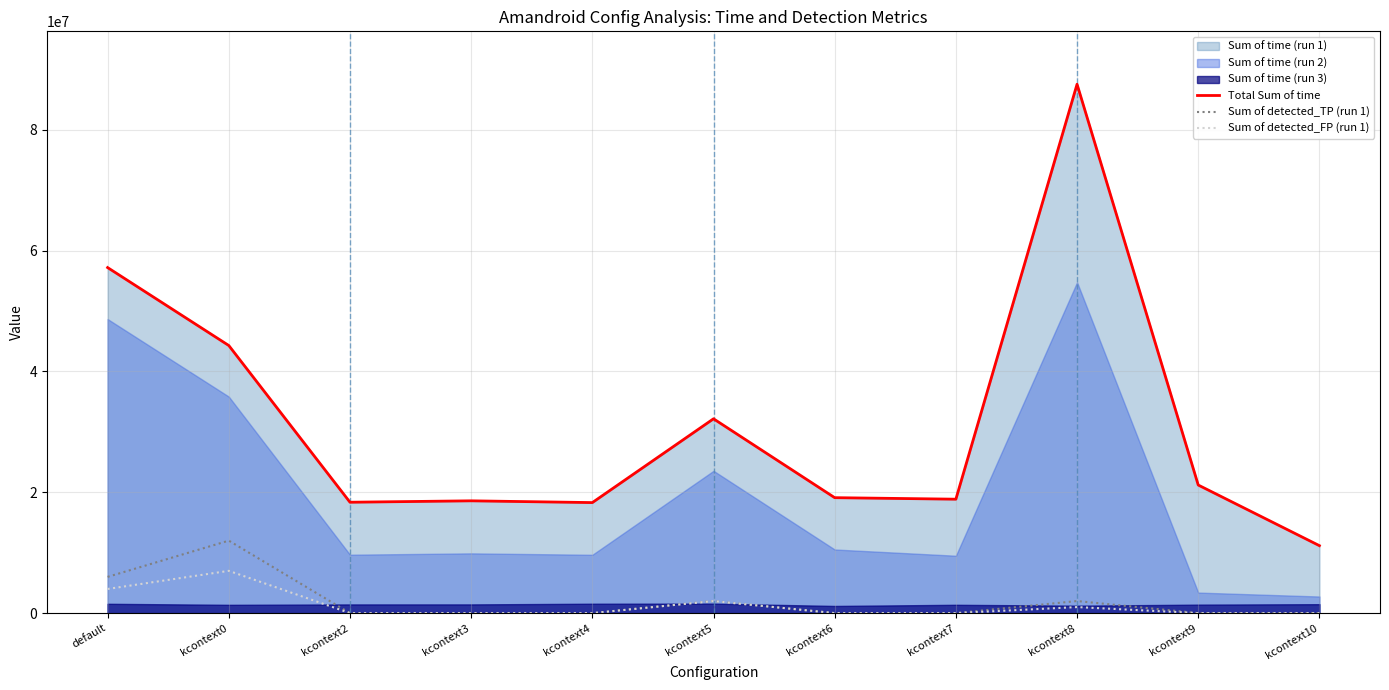

In Total Sum of time, how many points are lower than both neighbors (excluding endpoints)?

3